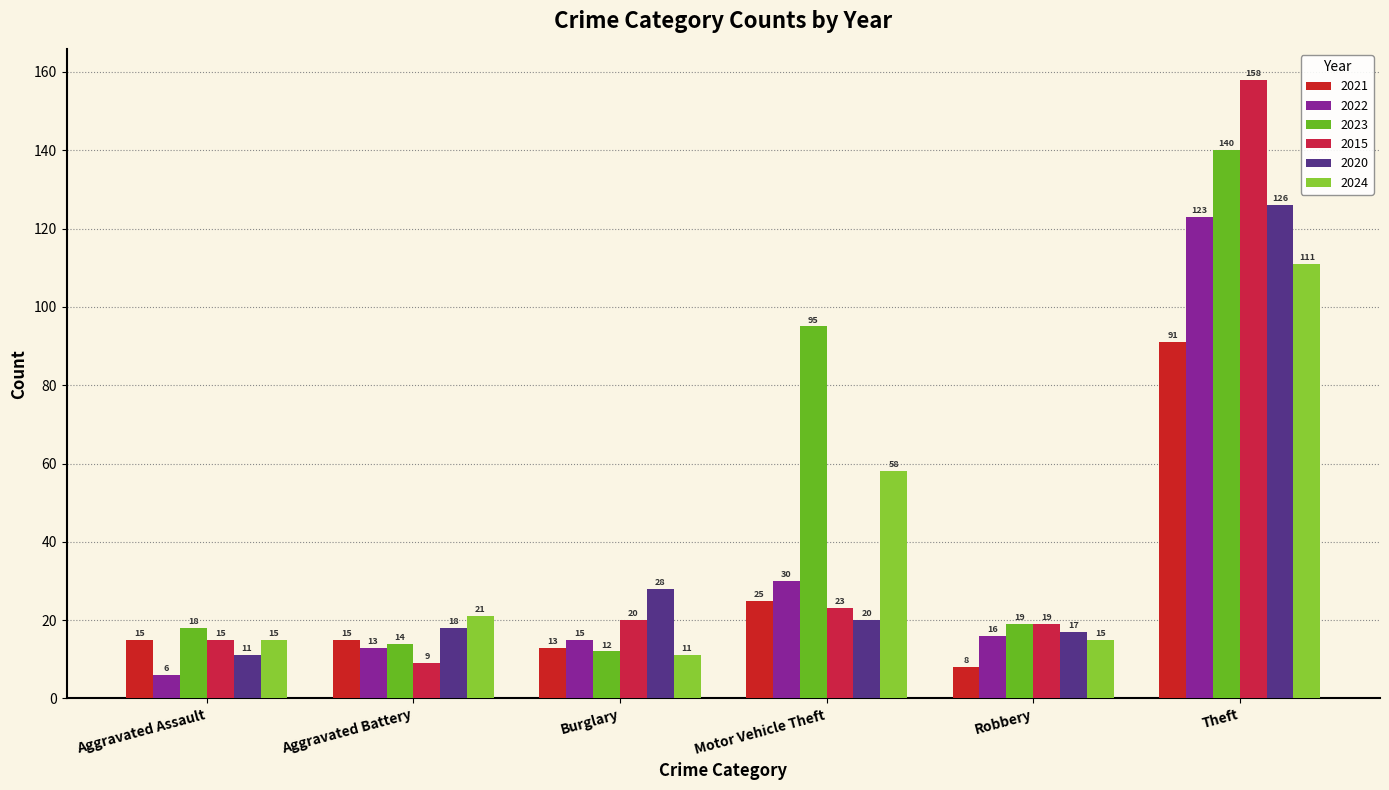

At Aggravated Battery, list the series in order from largest to smallest.

2024, 2020, 2021, 2023, 2022, 2015